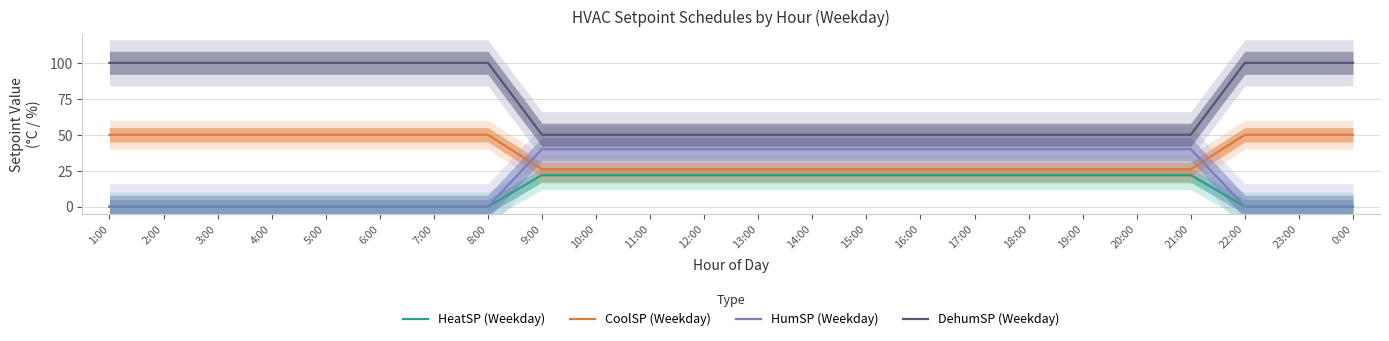

Which category has the highest value in the HumSP (Weekday) series?

9:00